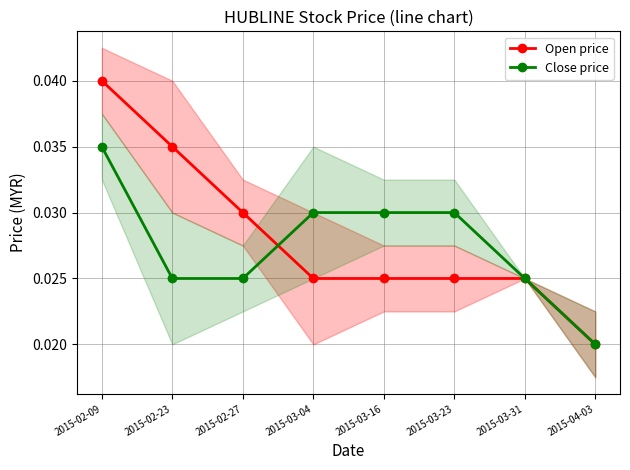

Is the value of Open price at 2015-03-31 greater than the value of Close price at 2015-02-27?

No